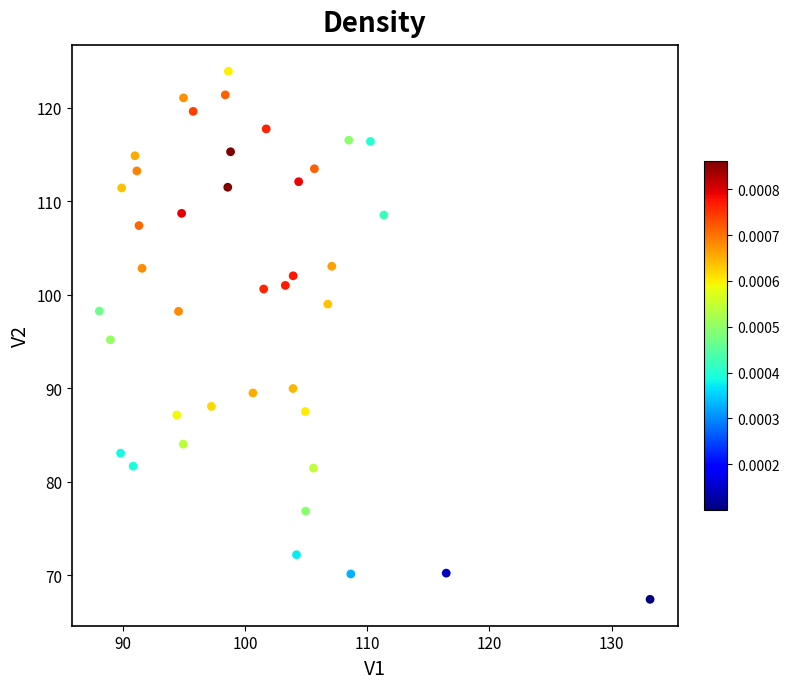

What is the range of X values (max minus min)?

45.0